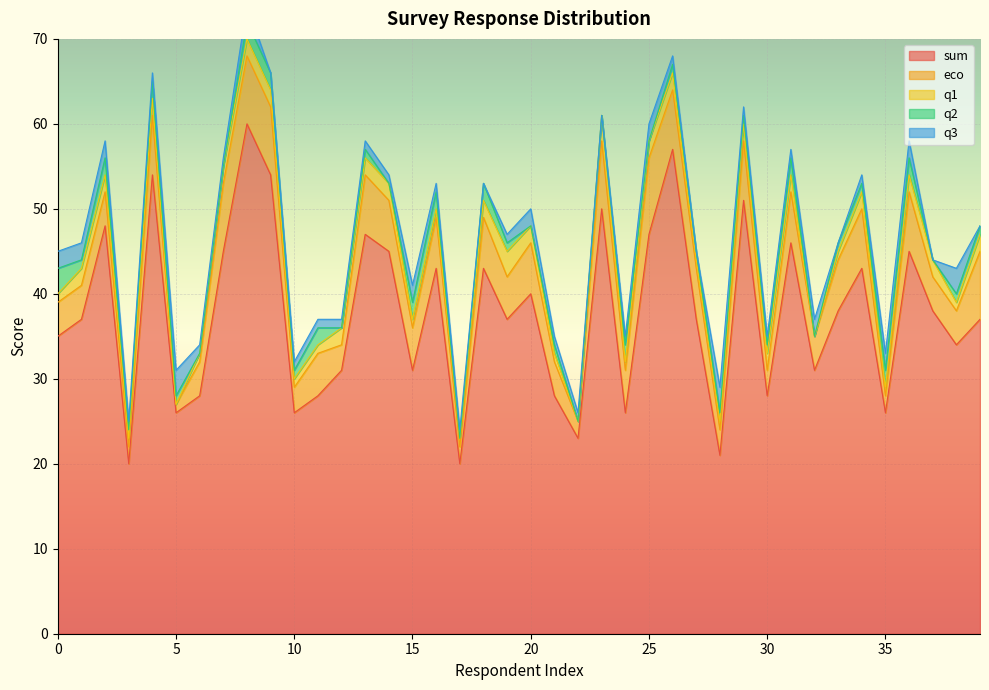

True or false: q1 and eco intersect in this chart.

False